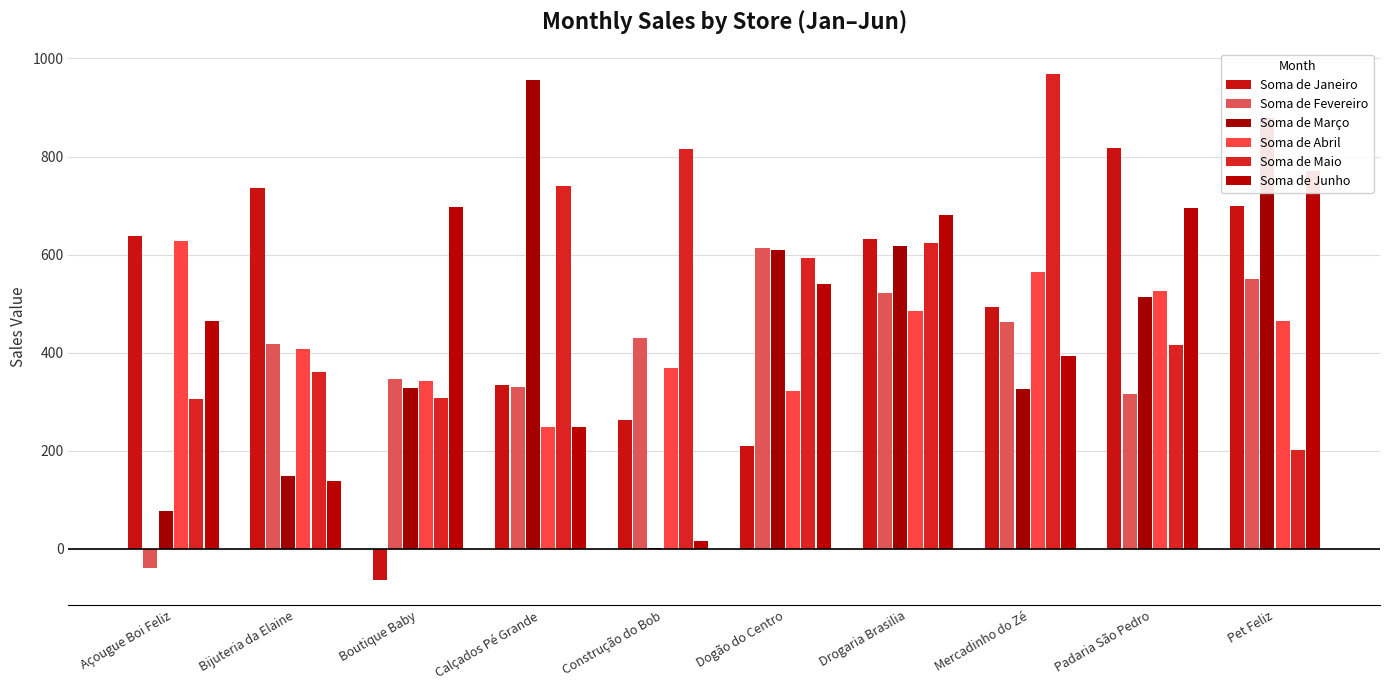

Is the value of Soma de Abril at Construção do Bob greater than the value of Soma de Janeiro at Padaria São Pedro?

No